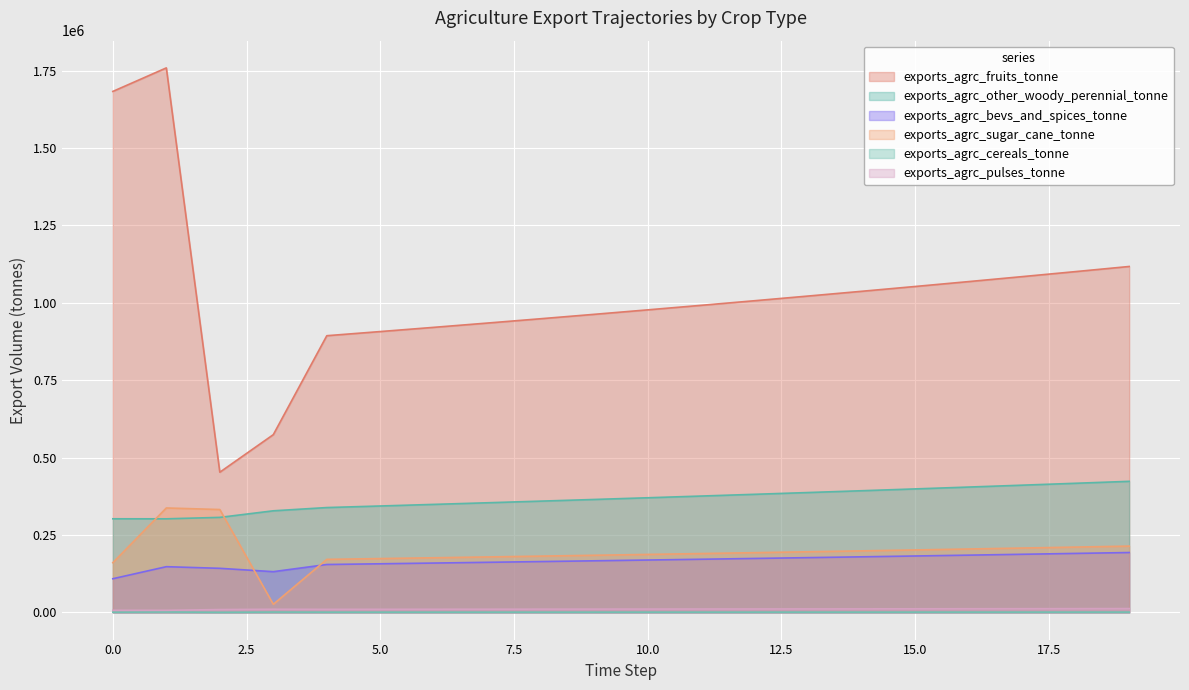

True or false: exports_agrc_other_woody_perennial_tonne has a value of 567022.5 at 5.0.

False